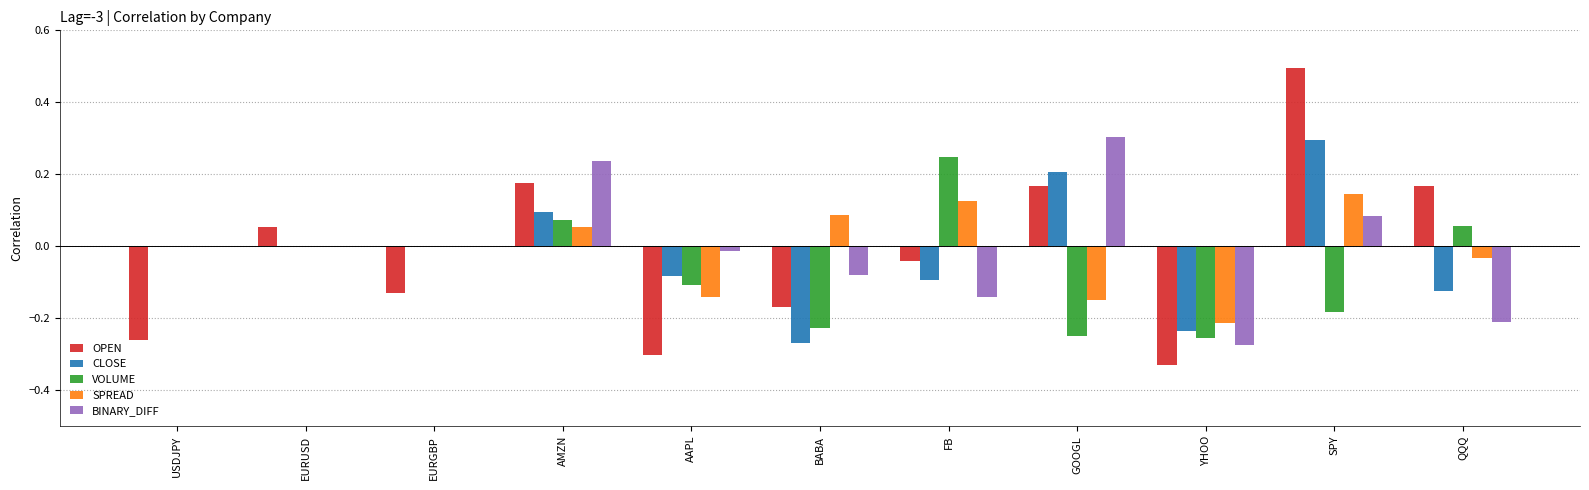

Between EURUSD and FB, which series saw the biggest shift?

VOLUME